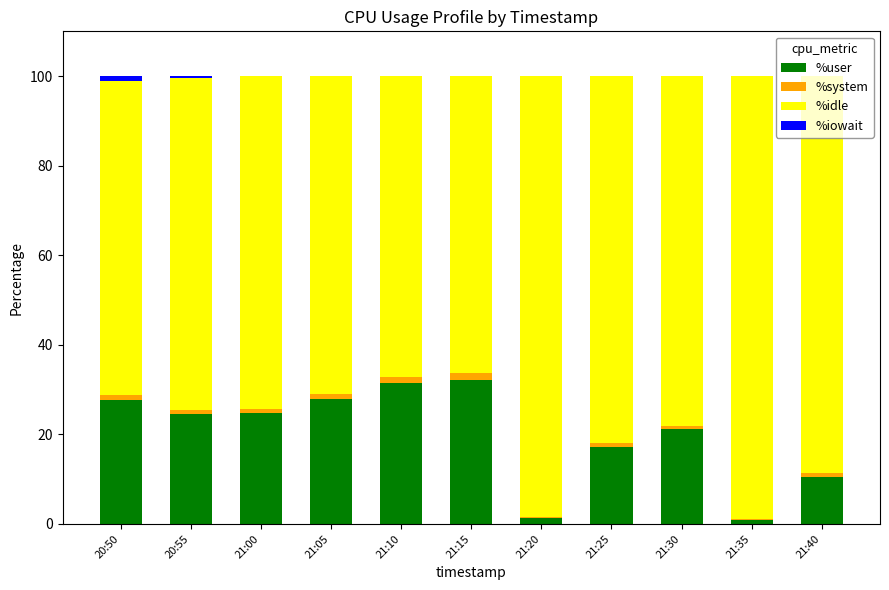

Is it true that %user equals 13.7 at 20:50?

False